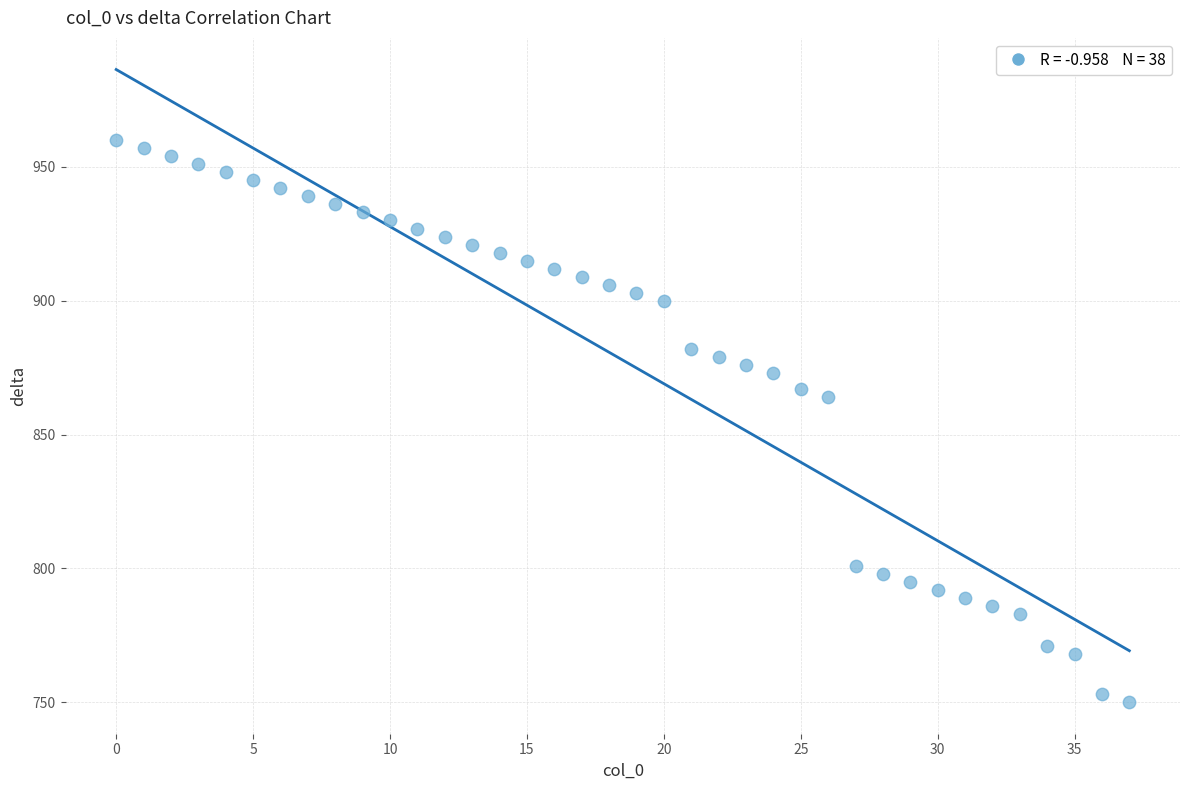

What is the range of Y values (max minus min)?

210